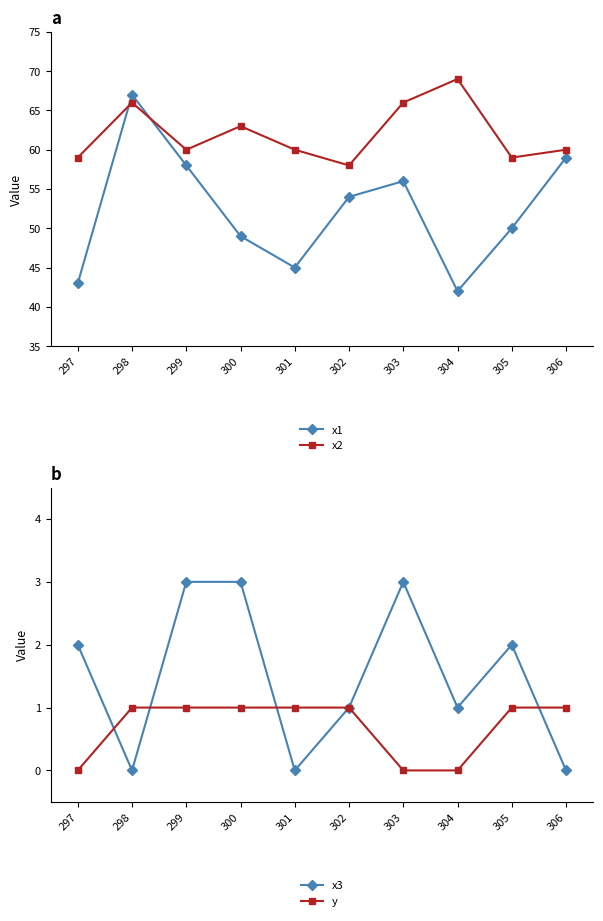

True or false: x2 and x3 intersect in this chart.

False